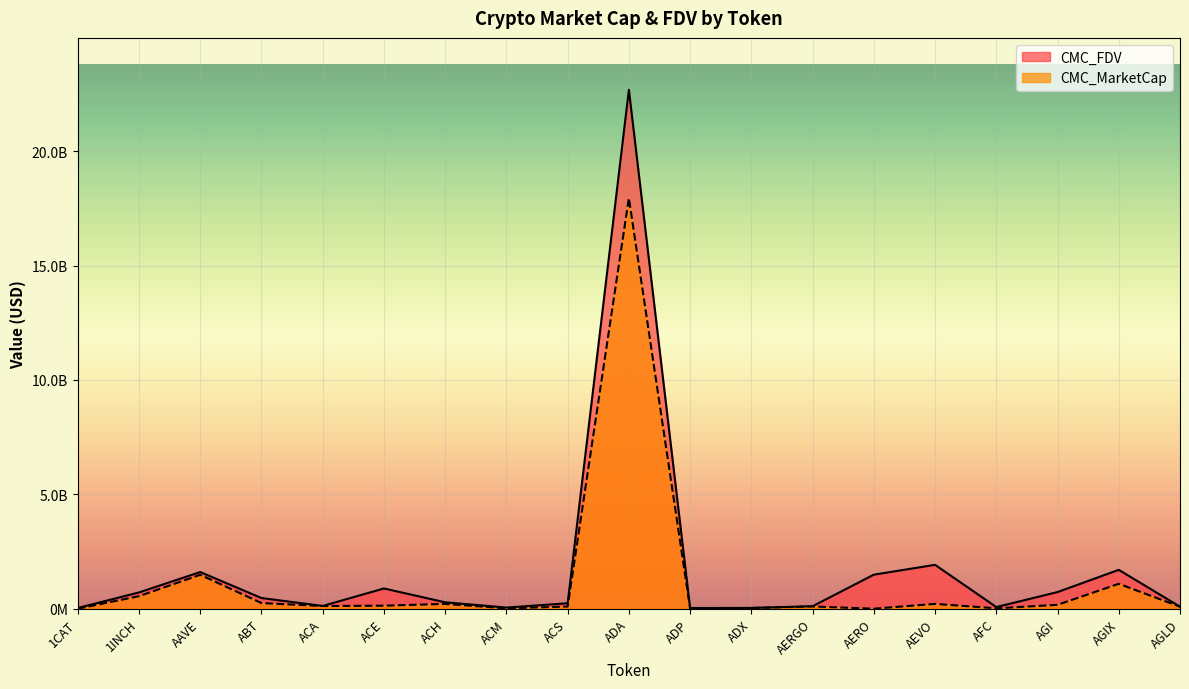

Which series ends up on top after the final intersection of CMC_FDV and CMC_MarketCap?

CMC_MarketCap